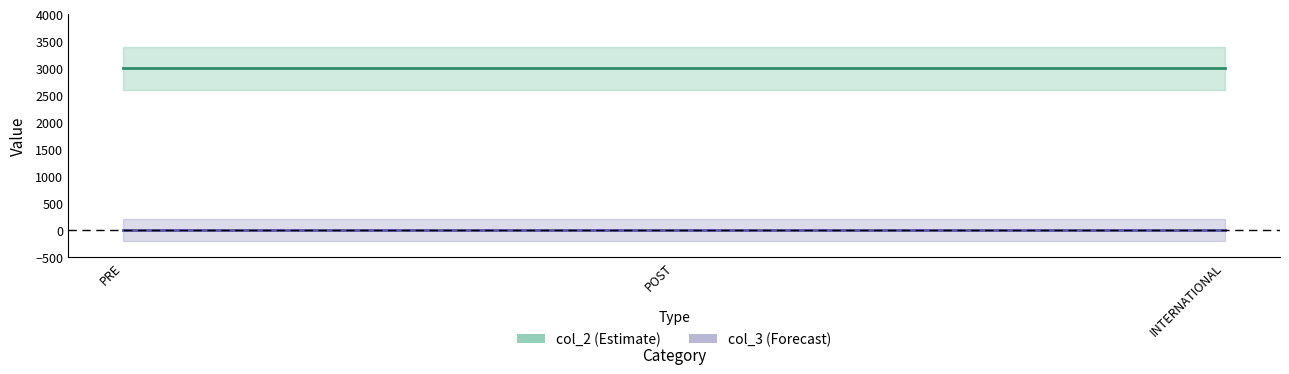

Which series has the largest total across all categories?

col_2